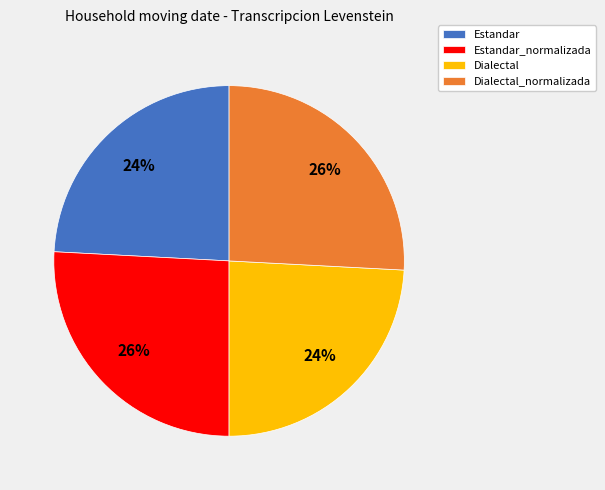

To the nearest percent, what is the difference between the largest and smallest slice percentages?

2%